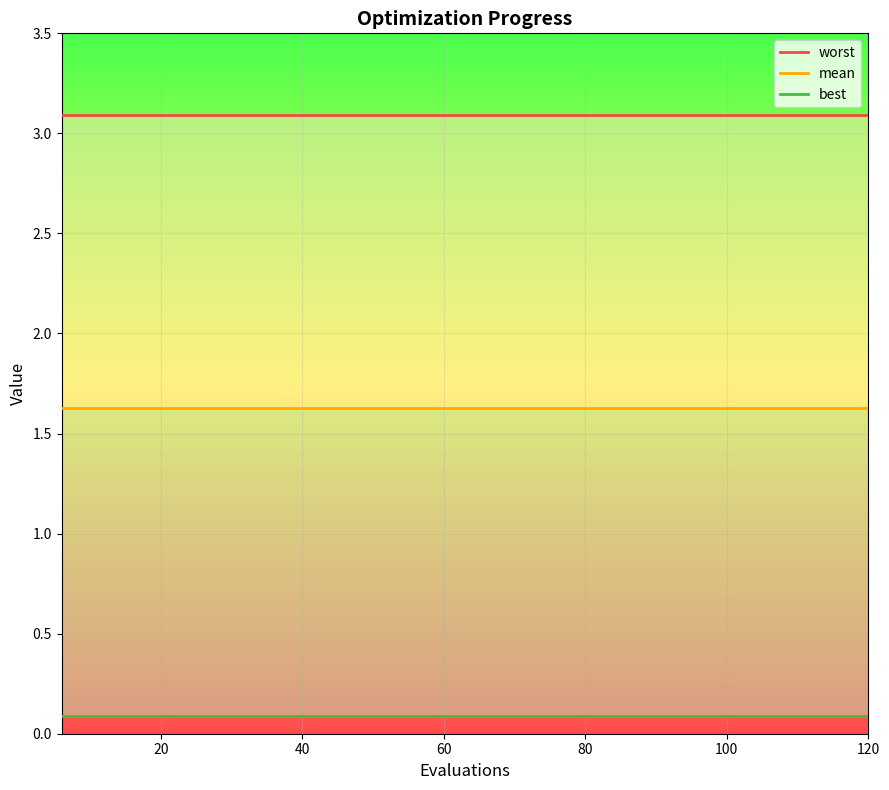

What is the average value of the mean series?

1.6